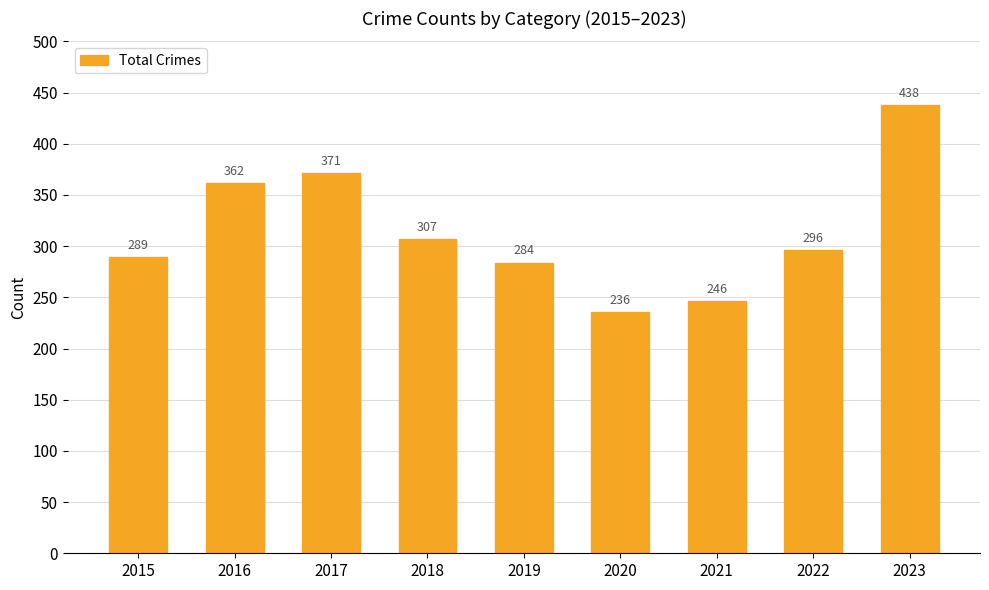

Rank the categories by value from lowest to highest.

2020, 2021, 2019, 2015, 2022, 2018, 2016, 2017, 2023